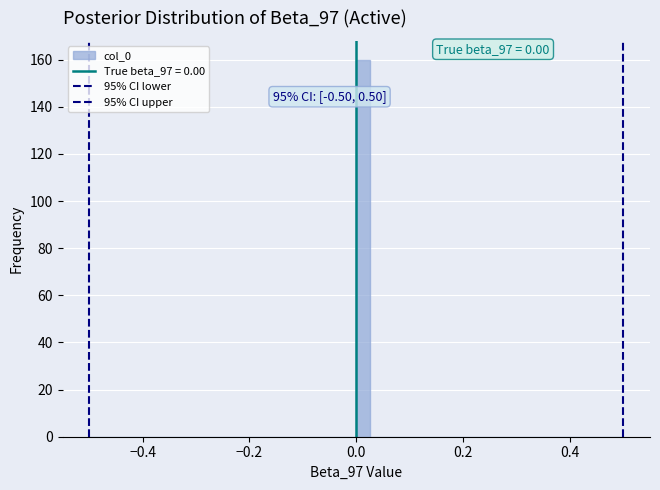

Read against the x-axis, roughly where is the centre of the tallest bar?

0.02